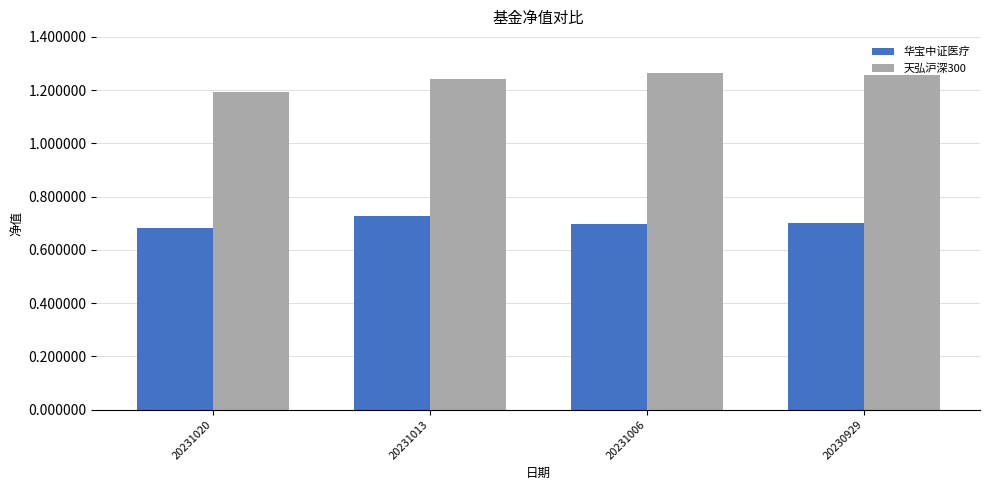

At which label does 天弘沪深300 reach its minimum?

20231020